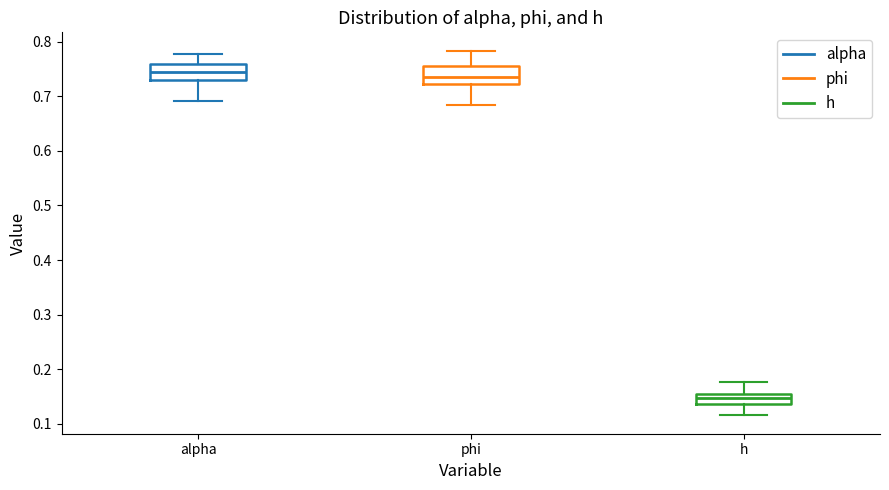

Reading left to right, transcribe this box plot: for each box, give where its median line is, the range the box spans, and where its two whiskers end, as read against the y-axis. The values are not printed on the chart, so give them approximately, as read against the axis.

alpha: median 0.74, box 0.73 to 0.76, whiskers 0.69 to 0.78
phi: median 0.73, box 0.72 to 0.75, whiskers 0.68 to 0.78
h: median 0.15 (inside the box), box 0.14 to 0.15, whiskers 0.12 to 0.18